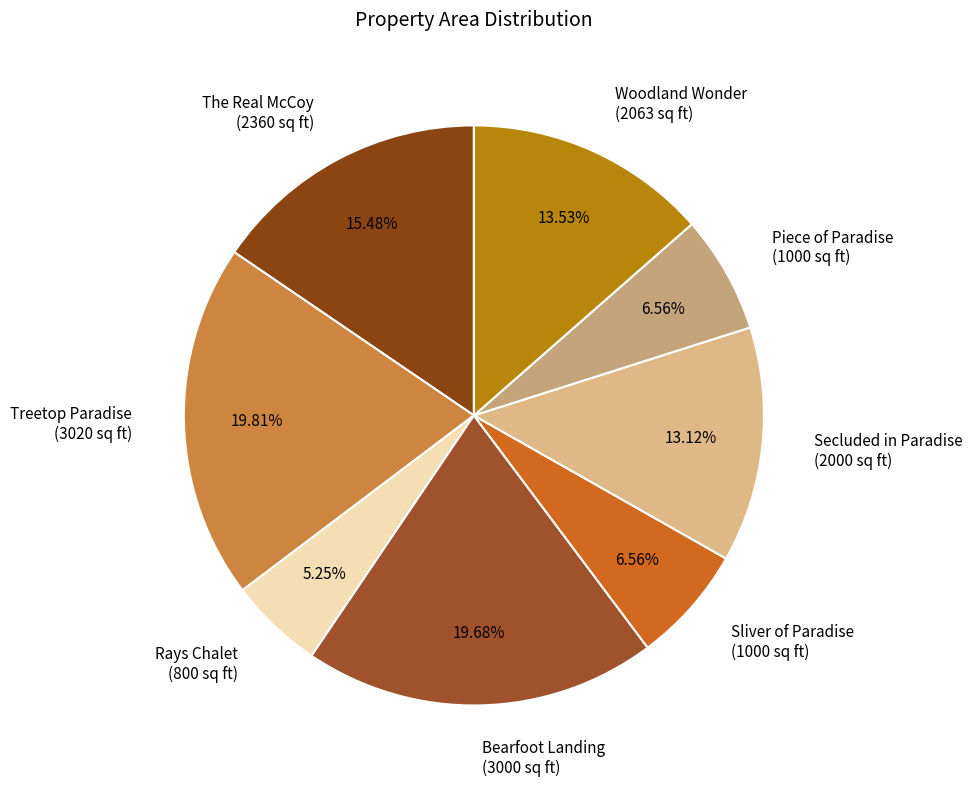

To the nearest percent, what is the average slice percentage?

12%